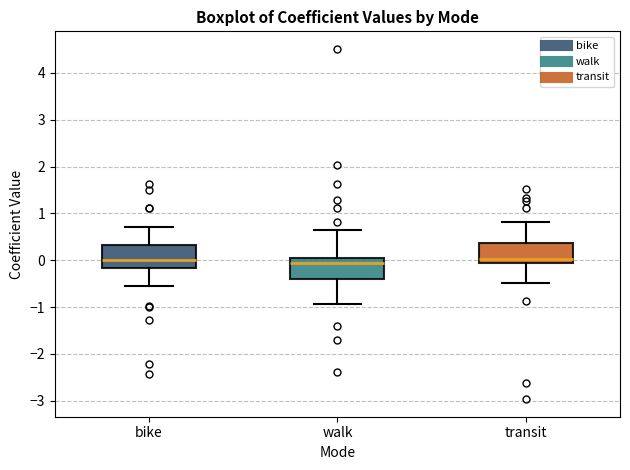

Where does the lower whisker of the box for bike end on the y-axis? The values are not printed on the chart, so give them approximately, as read against the axis.

-0.5